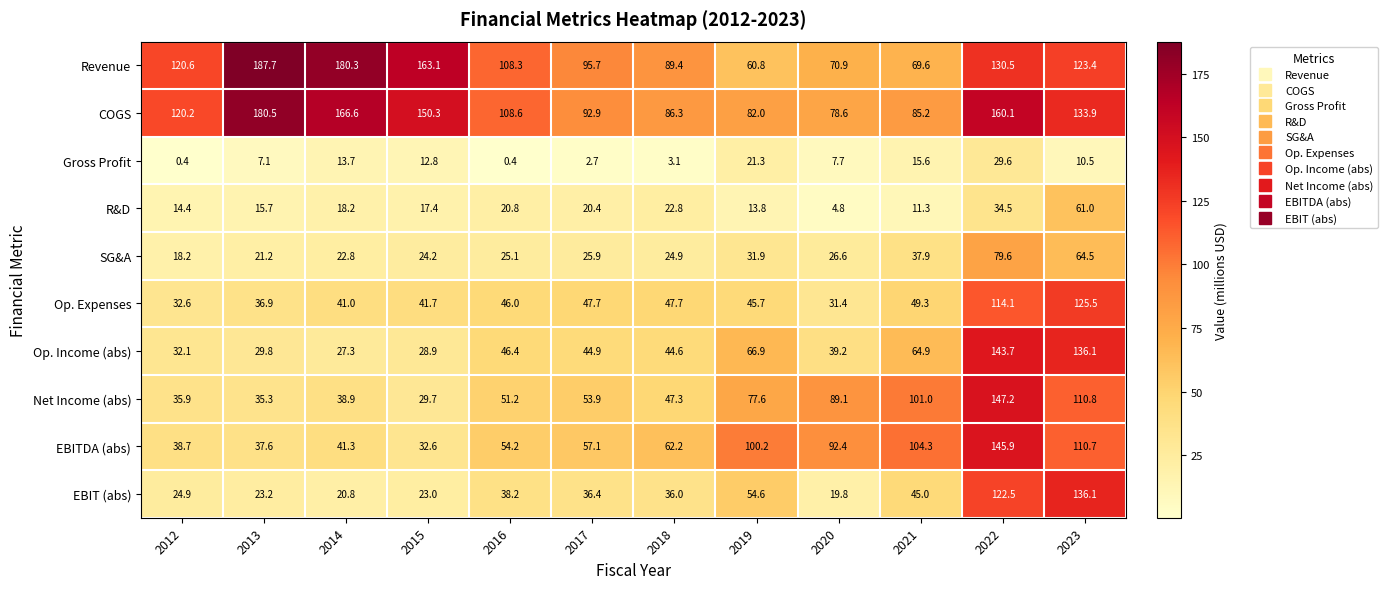

At which category is the sum across all series the highest?

2022